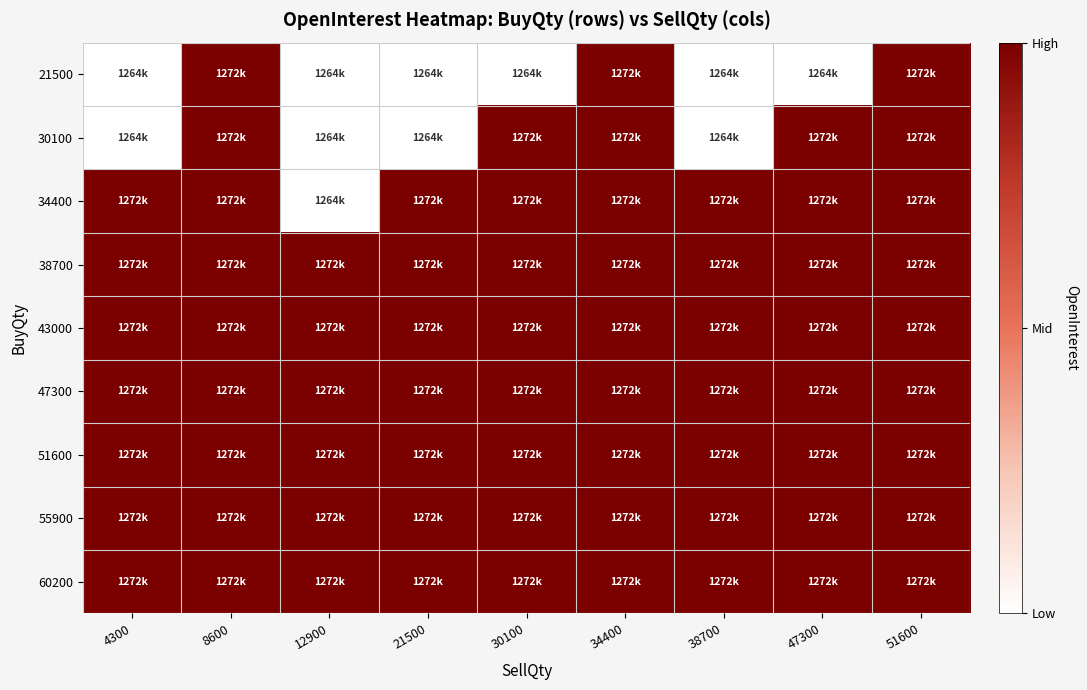

Between 38700 and 51600, which series saw the biggest shift?

21500